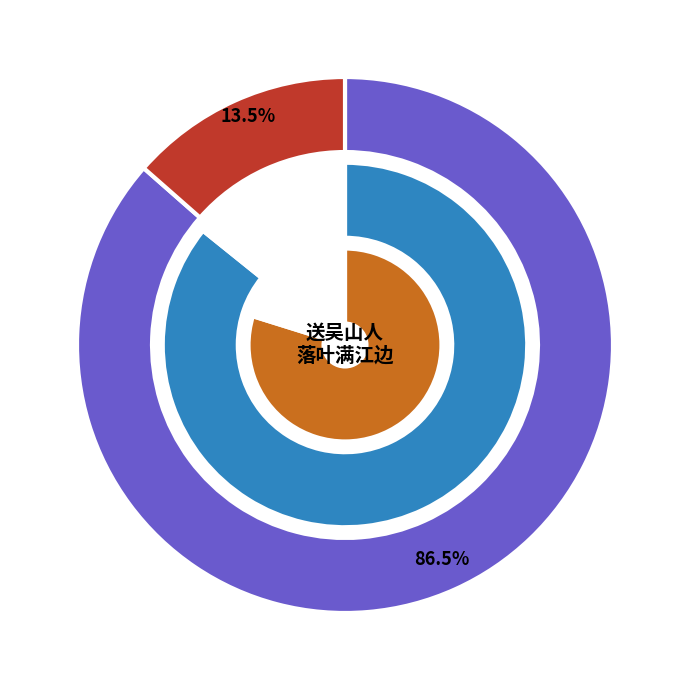

To the nearest percent, what percentage of the pie is 沈山人·落落寻常路?

14%